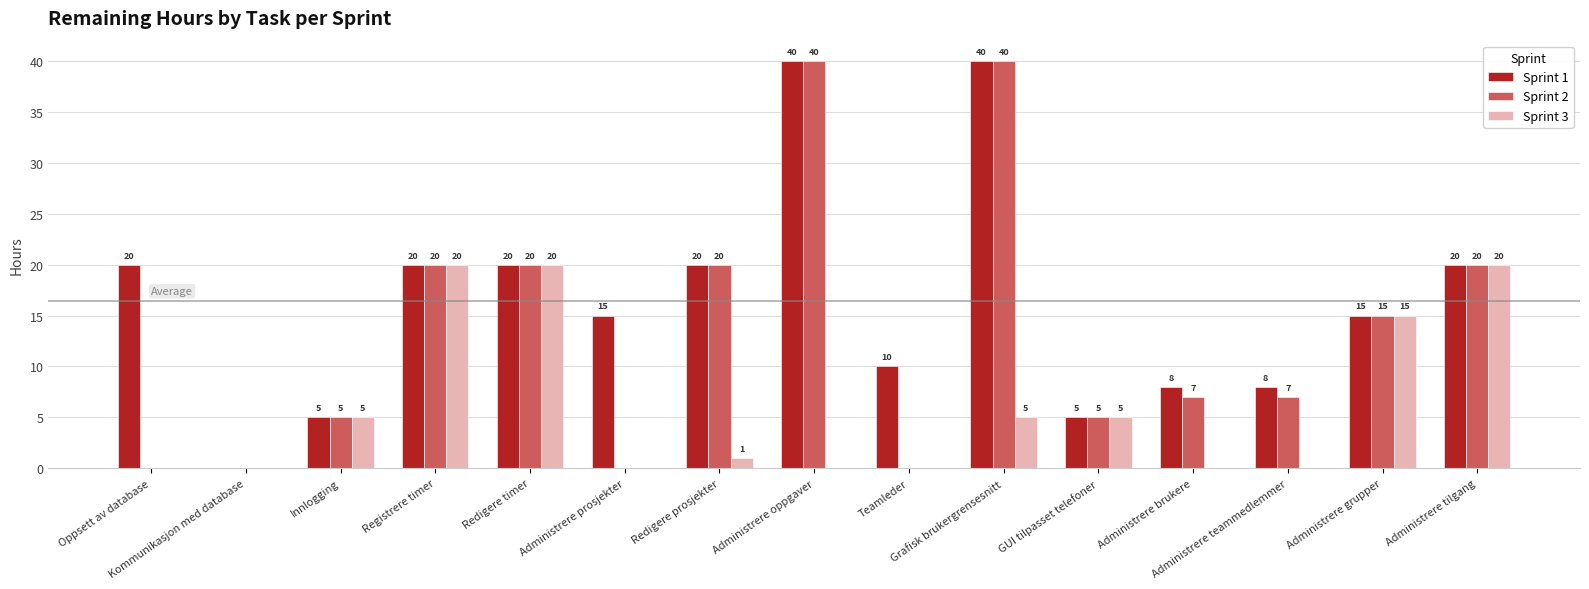

How many data points does each series have?

15